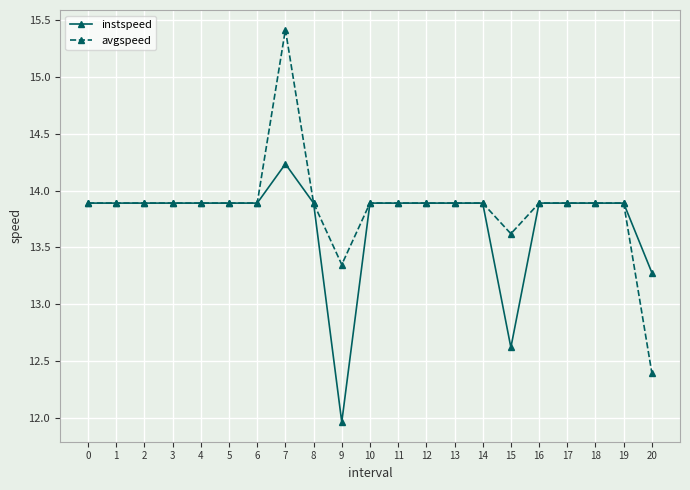

What is the difference between the maximum and minimum values in the instspeed series?

2.3